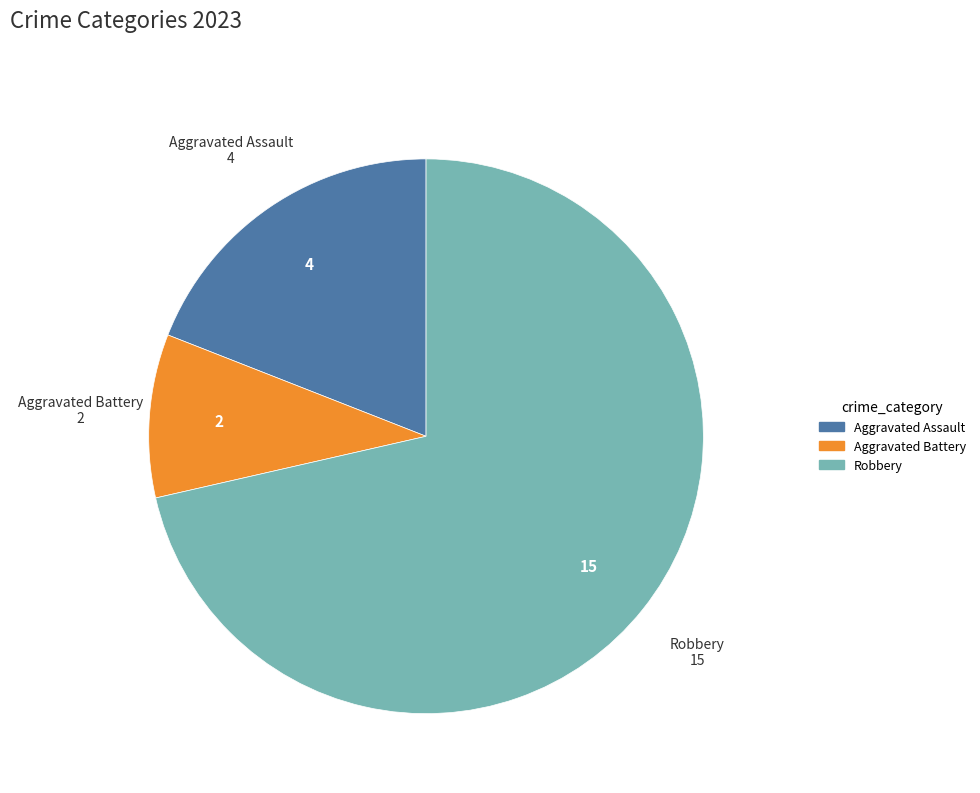

True or false: Aggravated Assault accounts for 24% of the total.

False